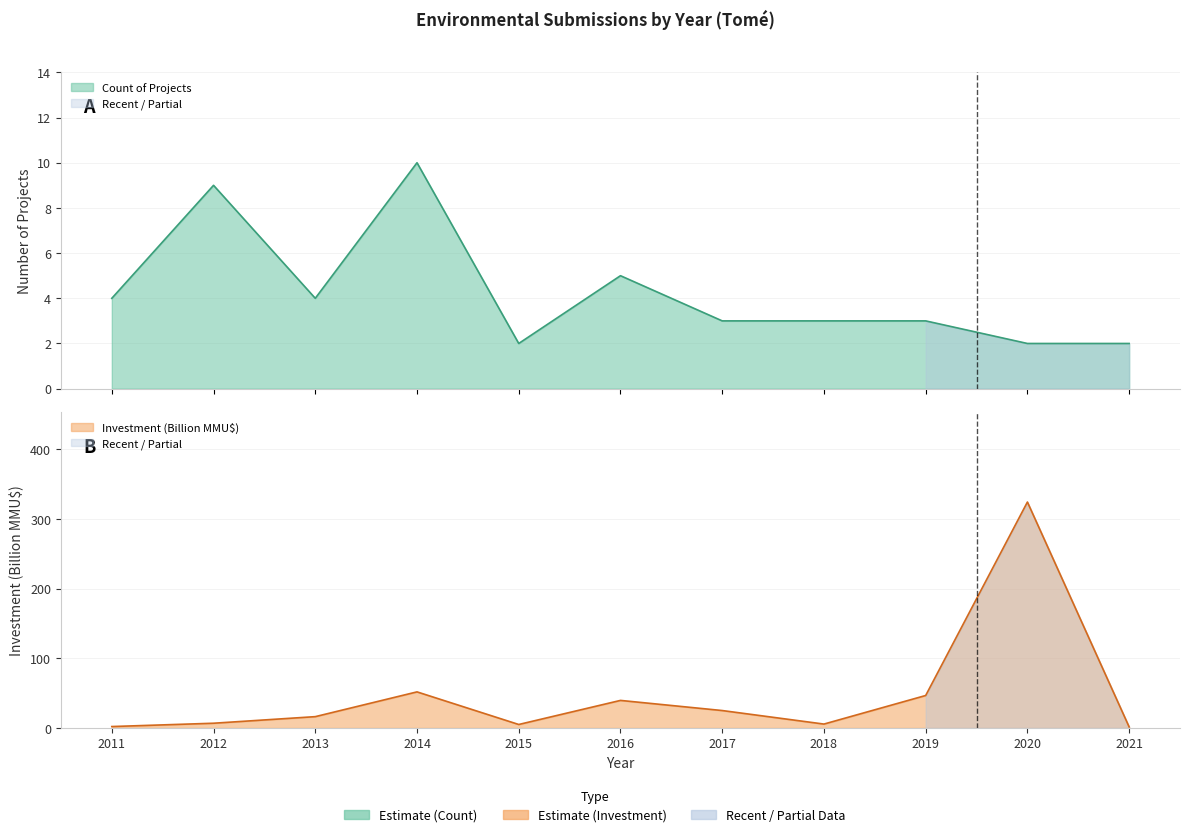

At which category is the sum across all series the highest?

2020